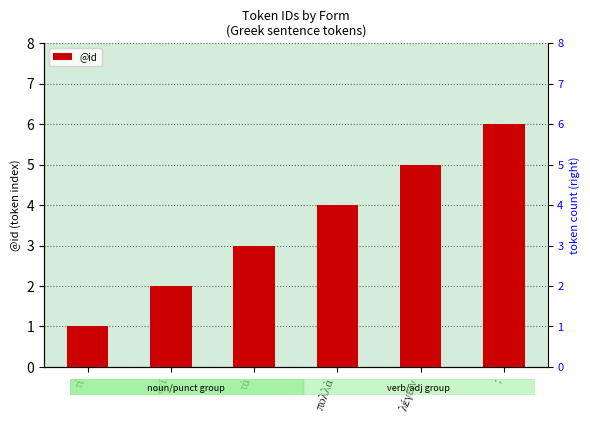

What is the maximum value shown in the chart?

6